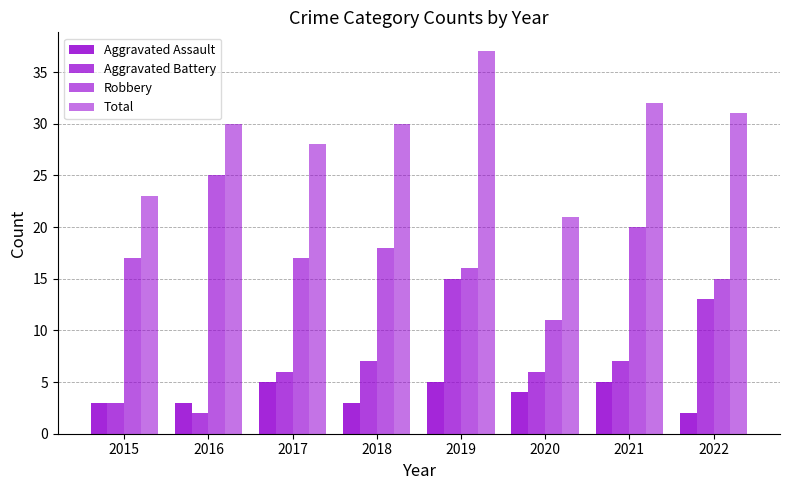

How many bars are there in total?

32